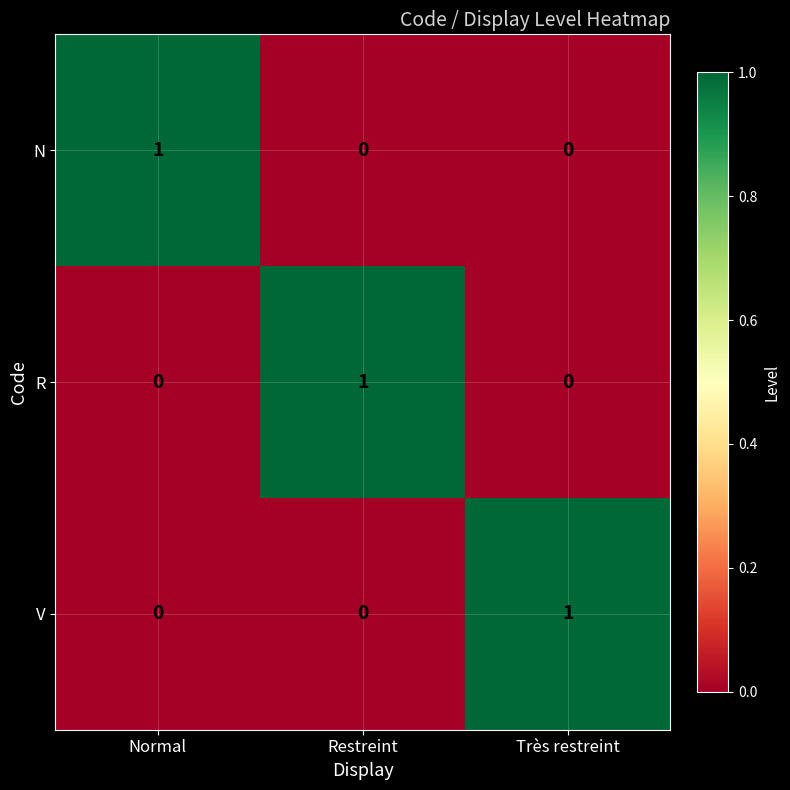

The N series shows 1 at Très restreint. True or false?

False